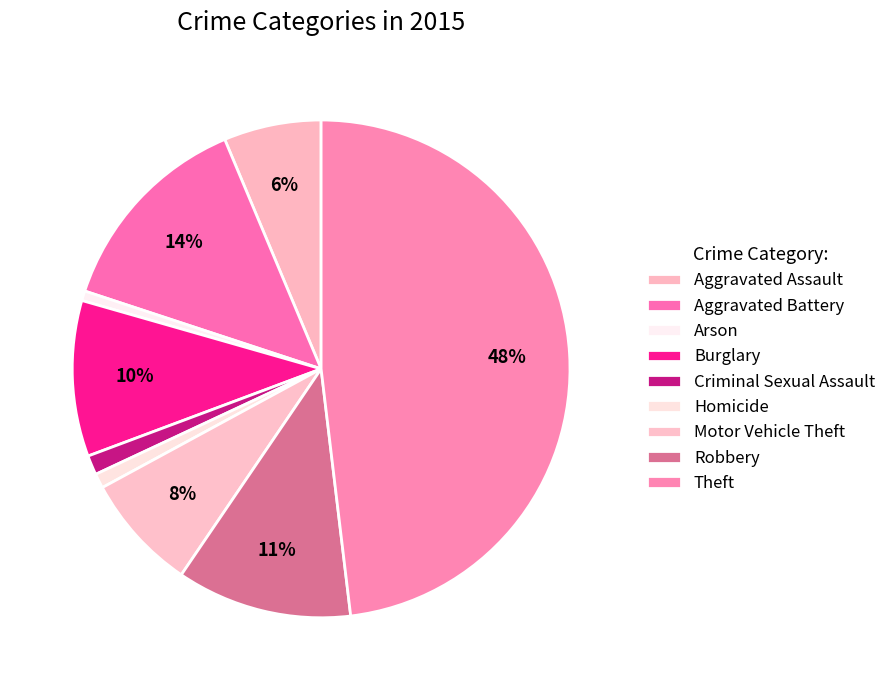

What percentage is NOT represented by Burglary?

89.9%